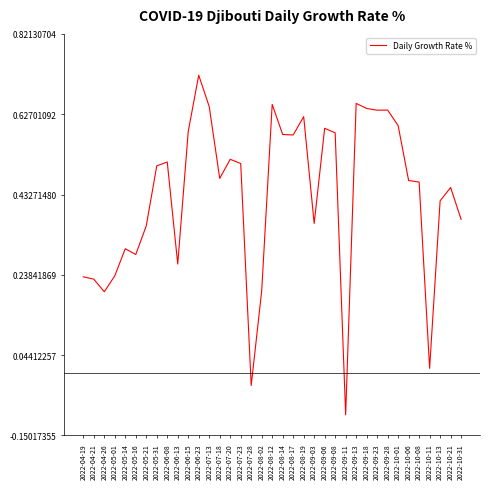

Between 2022-05-16 and 2022-07-23, which is larger?

2022-07-23